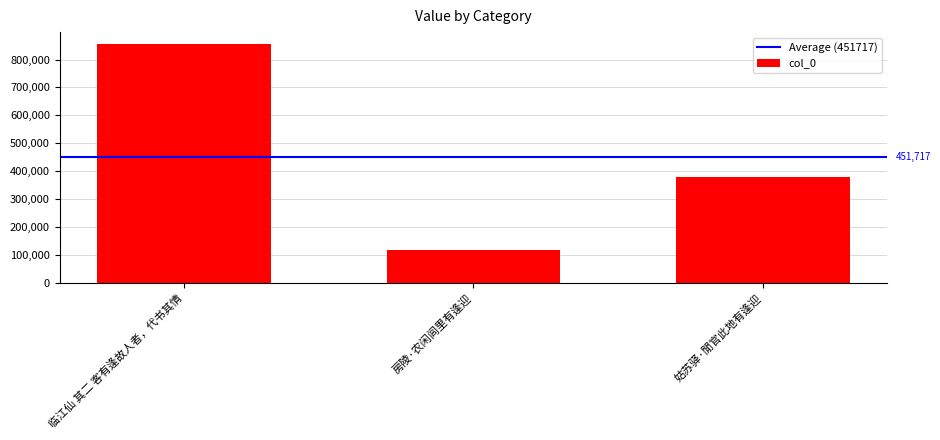

What is the label of the 2nd bar from the right?

房陵·农闲闾里有逢迎